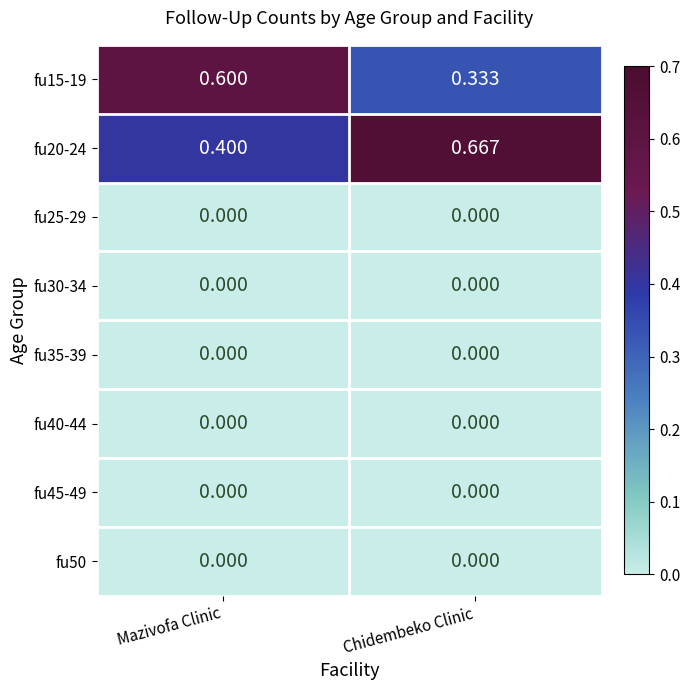

List the labels in order of fu15-19 value, largest first.

Mazivofa Clinic, Chidembeko Clinic